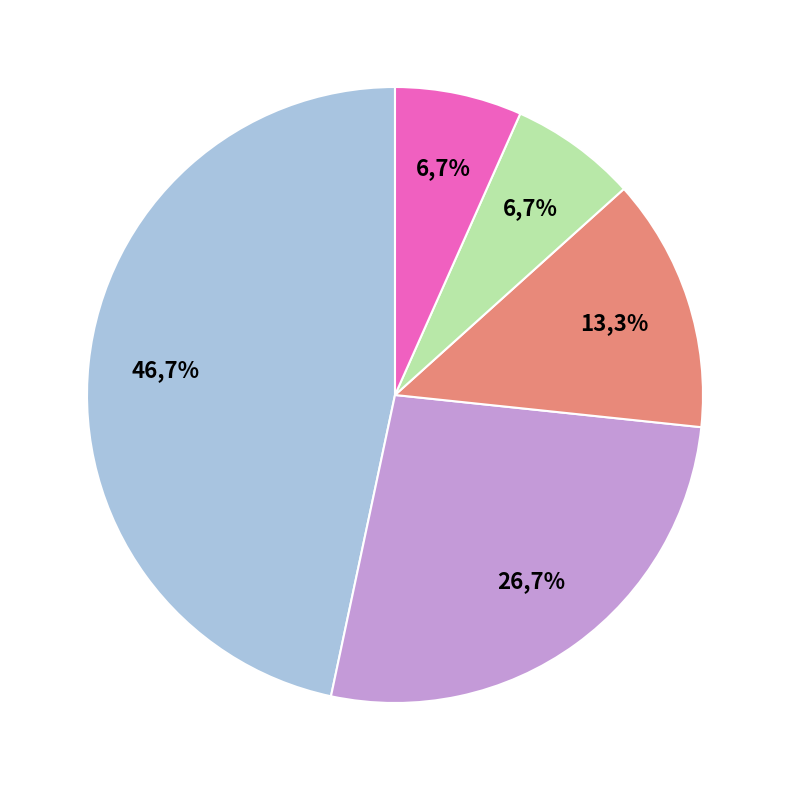

Which category has the smallest portion of the pie?

G-F